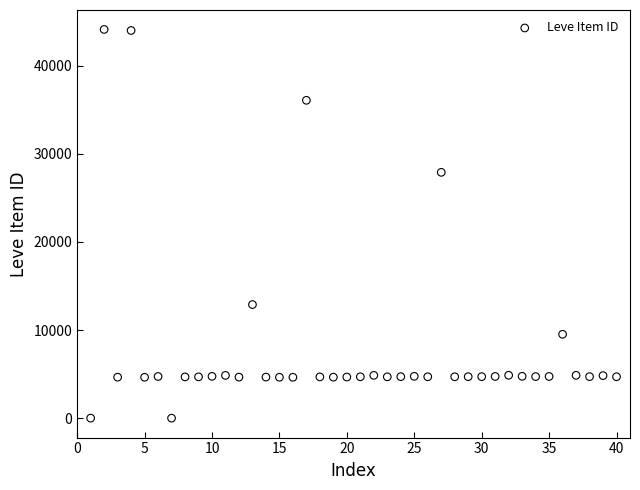

What is the range of X values (max minus min)?

39